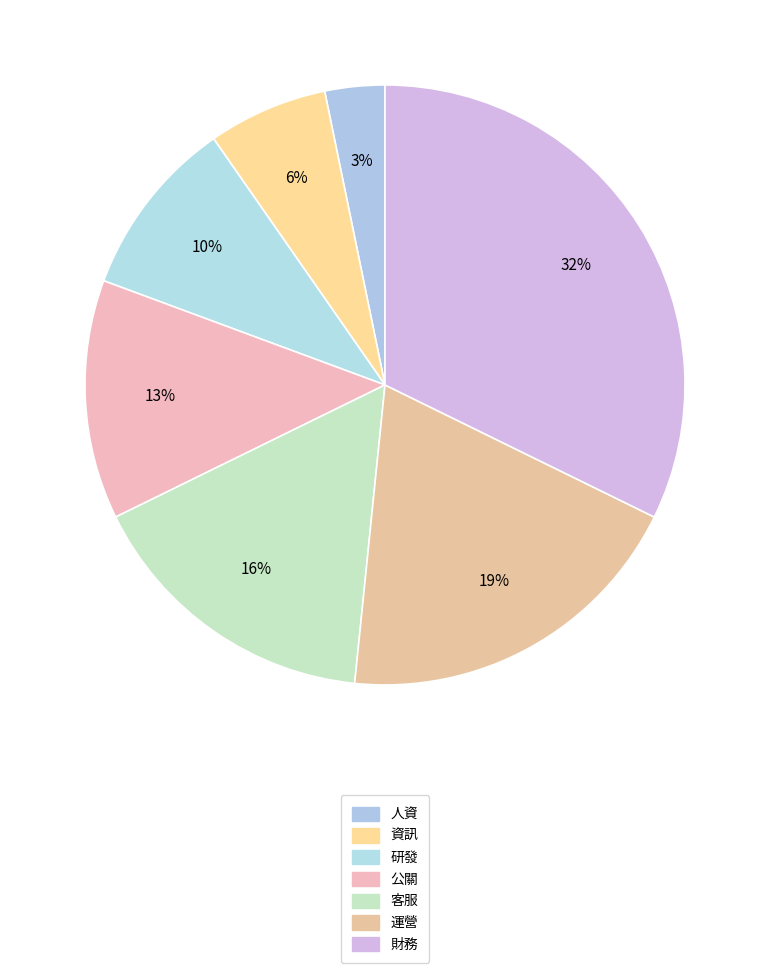

How many segments does this pie chart have?

7